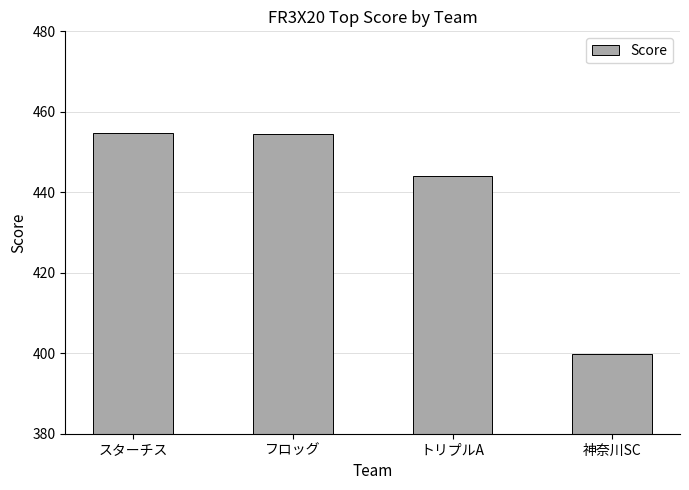

What value does the data have at 神奈川SC?

399.8